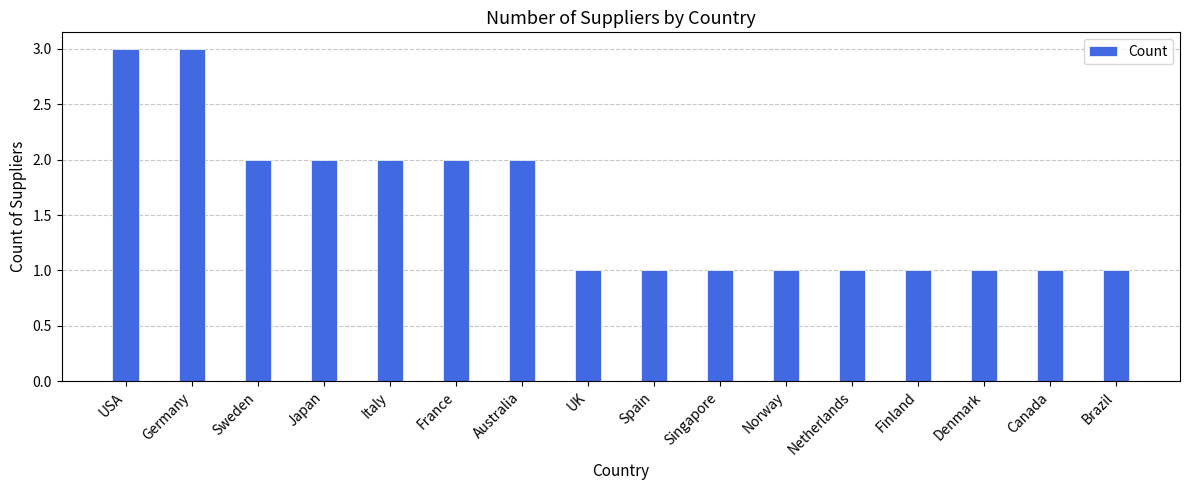

Are the bars horizontal?

No